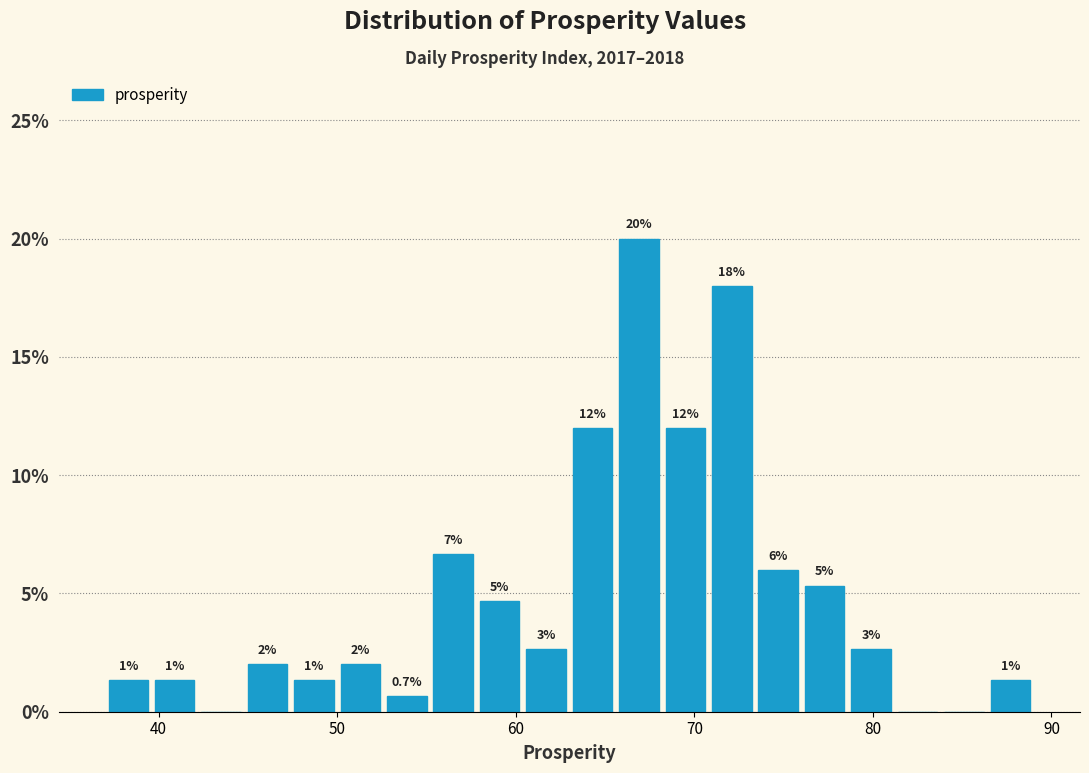

Around what value on the x-axis is the tallest bar? Give the approximate position of its centre, as read against the axis.

67